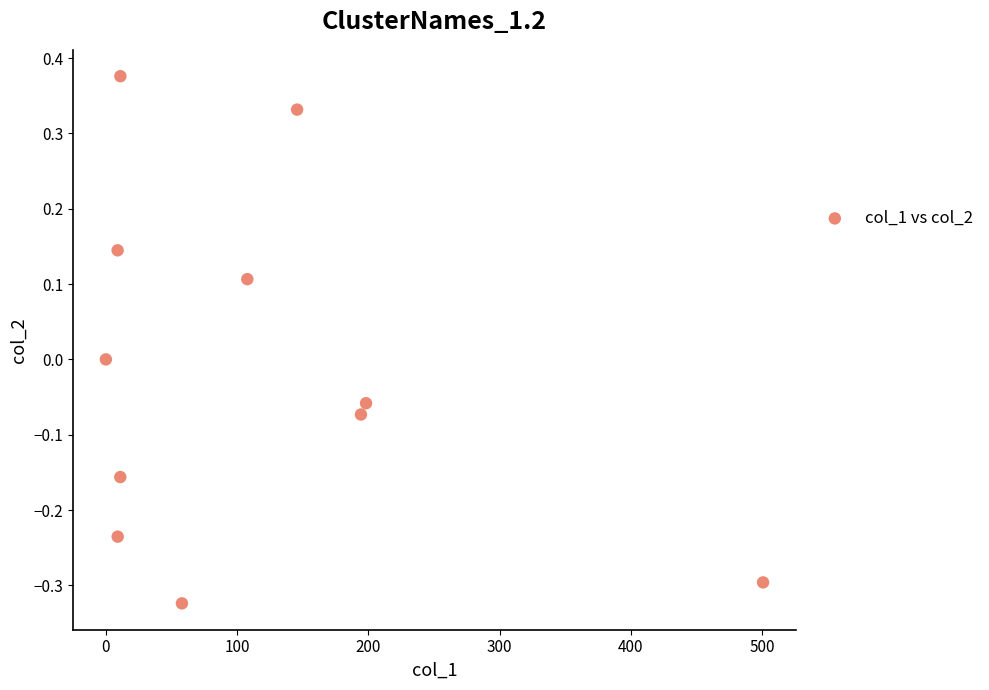

What is the average X value?

113.2